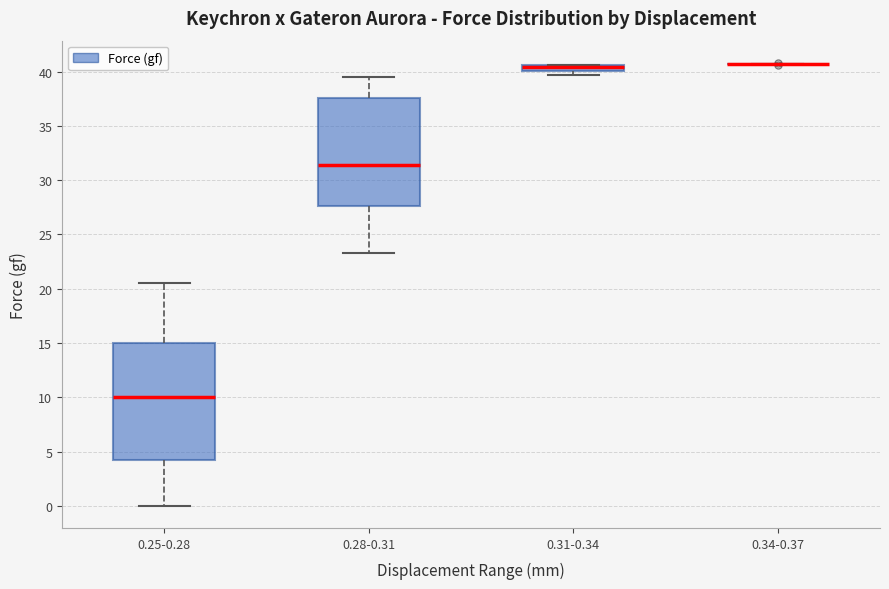

Where is the lower edge of the box for 0.31-0.34 on the y-axis? The values are not printed on the chart, so give them approximately, as read against the axis.

40.0